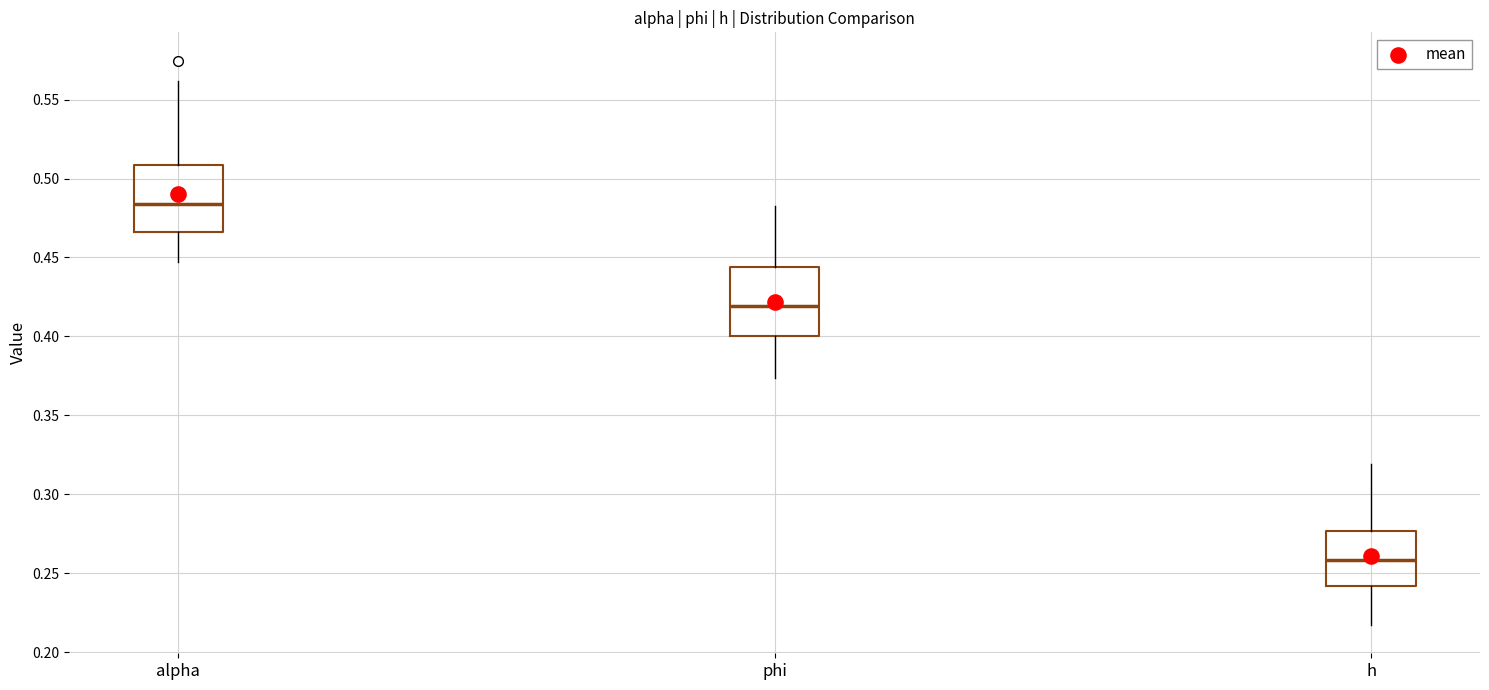

Which box's median line is the highest?

alpha